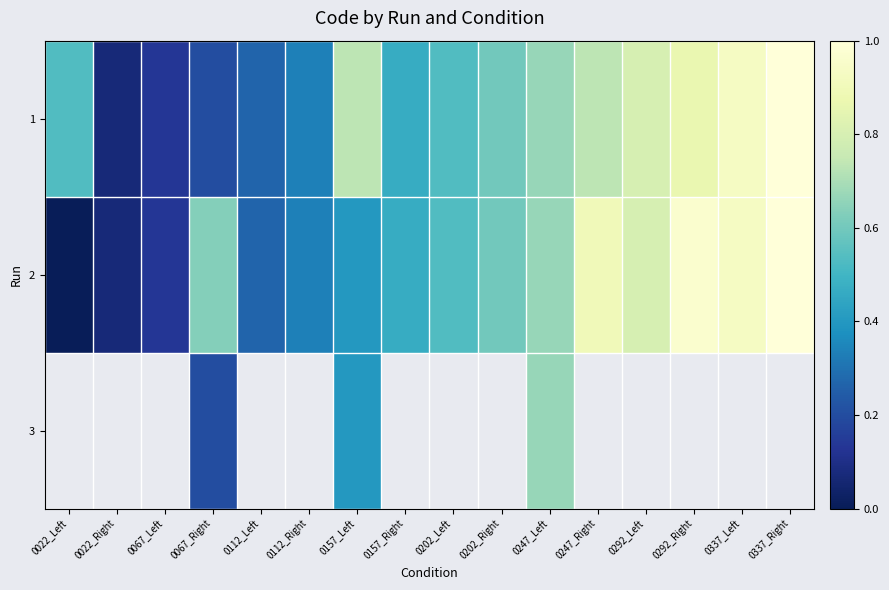

The 1 series shows 0.9 at 0337_Left. True or false?

True